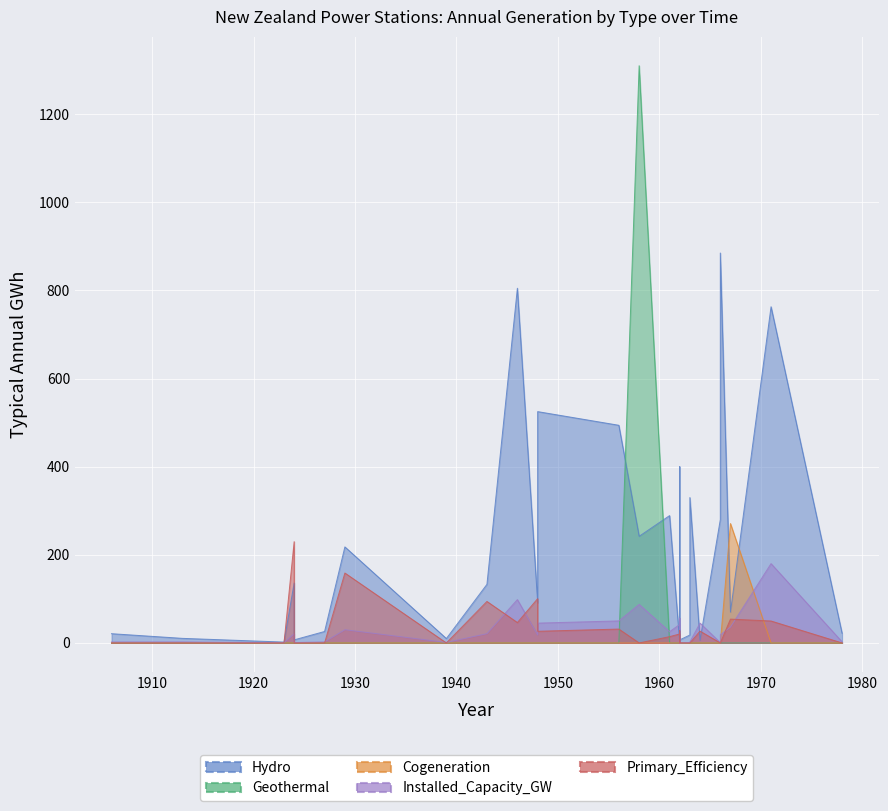

How many data points does each series have?

38